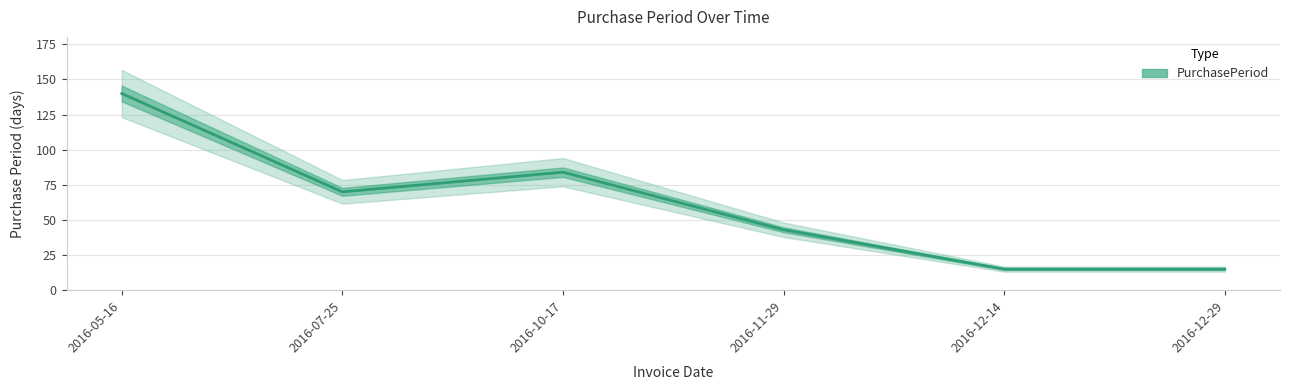

Where is the first local minimum?

2016-07-25